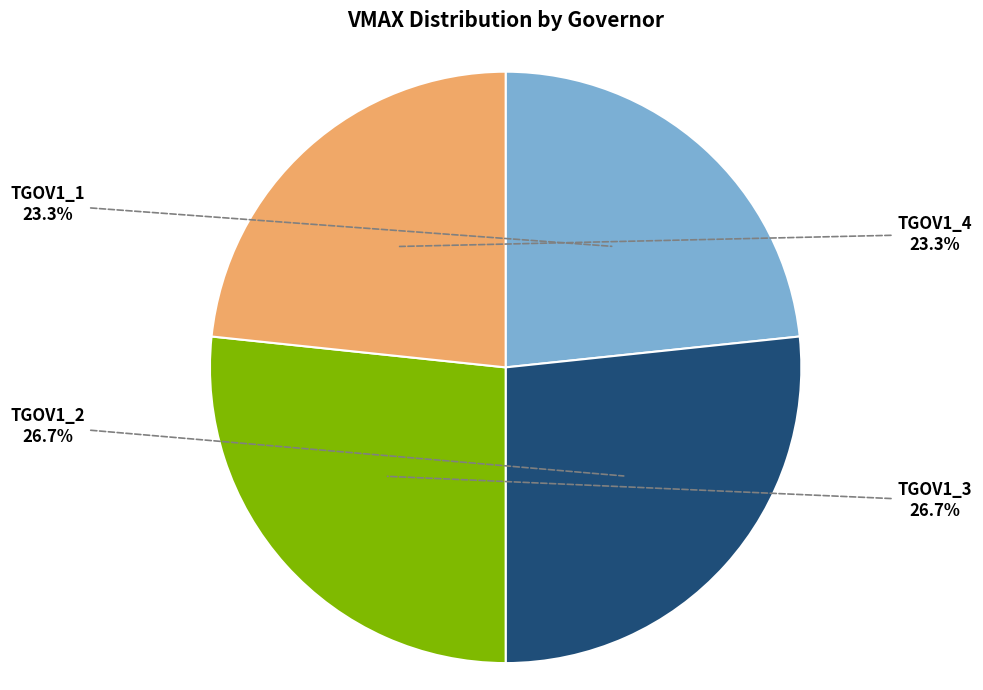

How much of the chart is everything except TGOV1_1?

76.7%